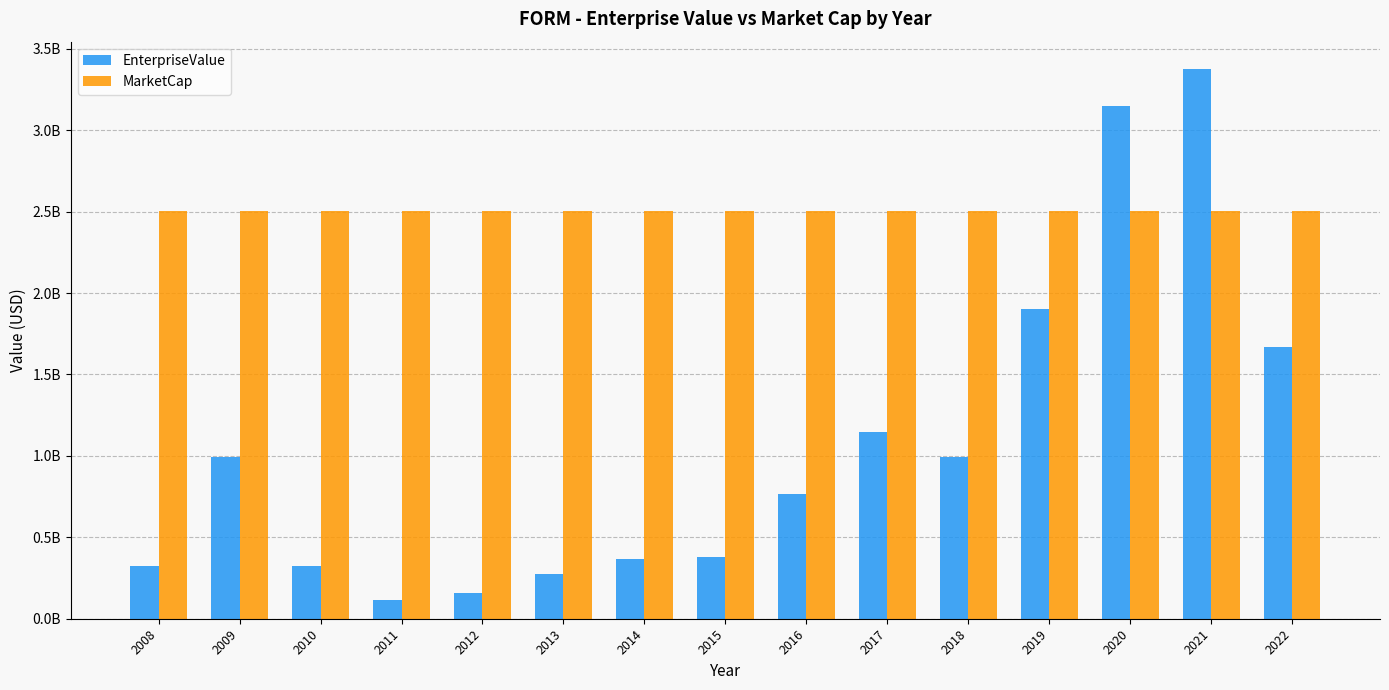

Where is EnterpriseValue nearest to the value 1745575815?

2022